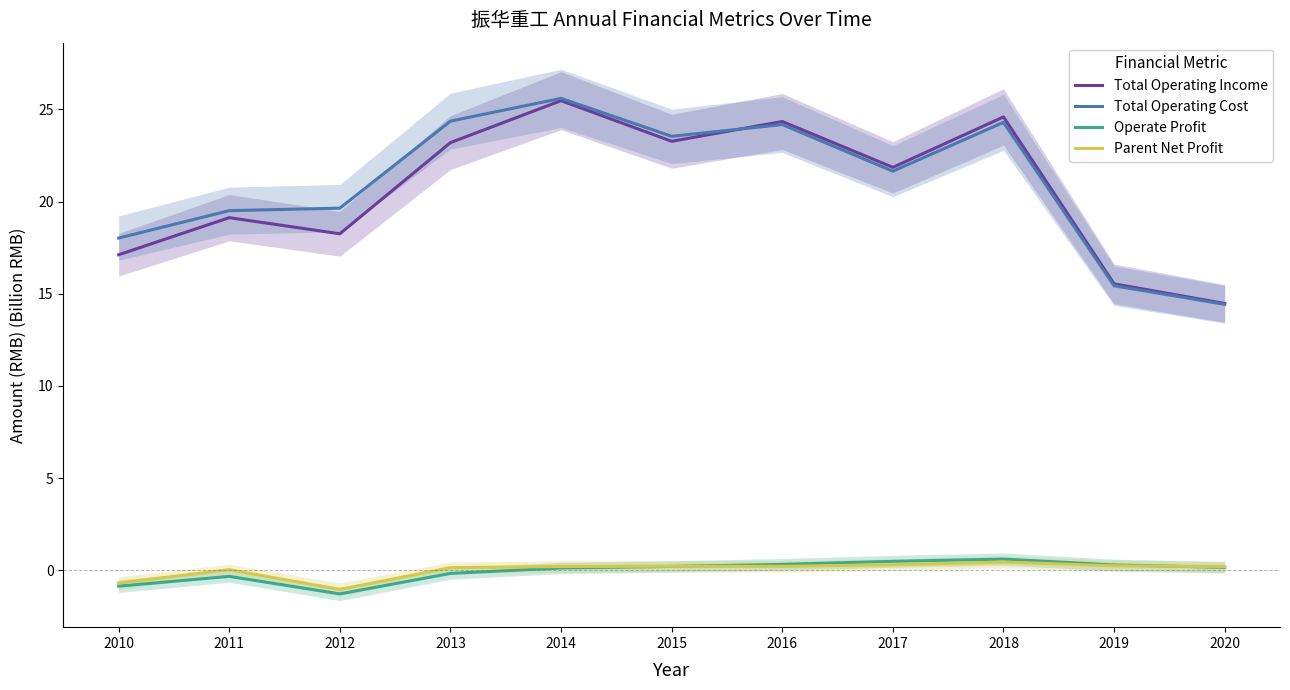

Which series has the largest range (max minus min)?

Total Operating Cost